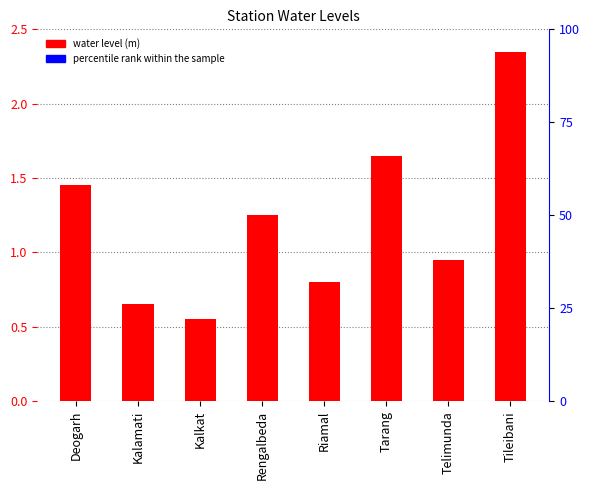

Is it true that the value at Deogarh is 2.1?

False